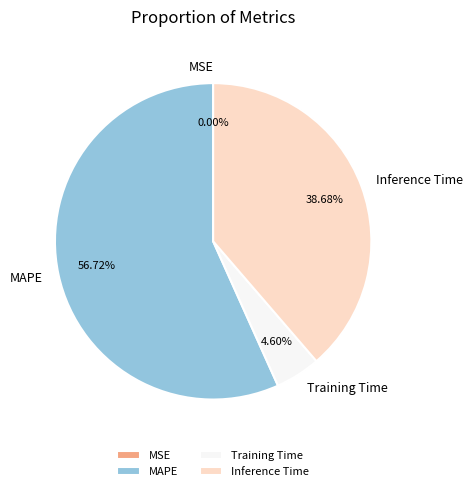

Combined, do Training Time and MAPE account for over 50%?

Yes